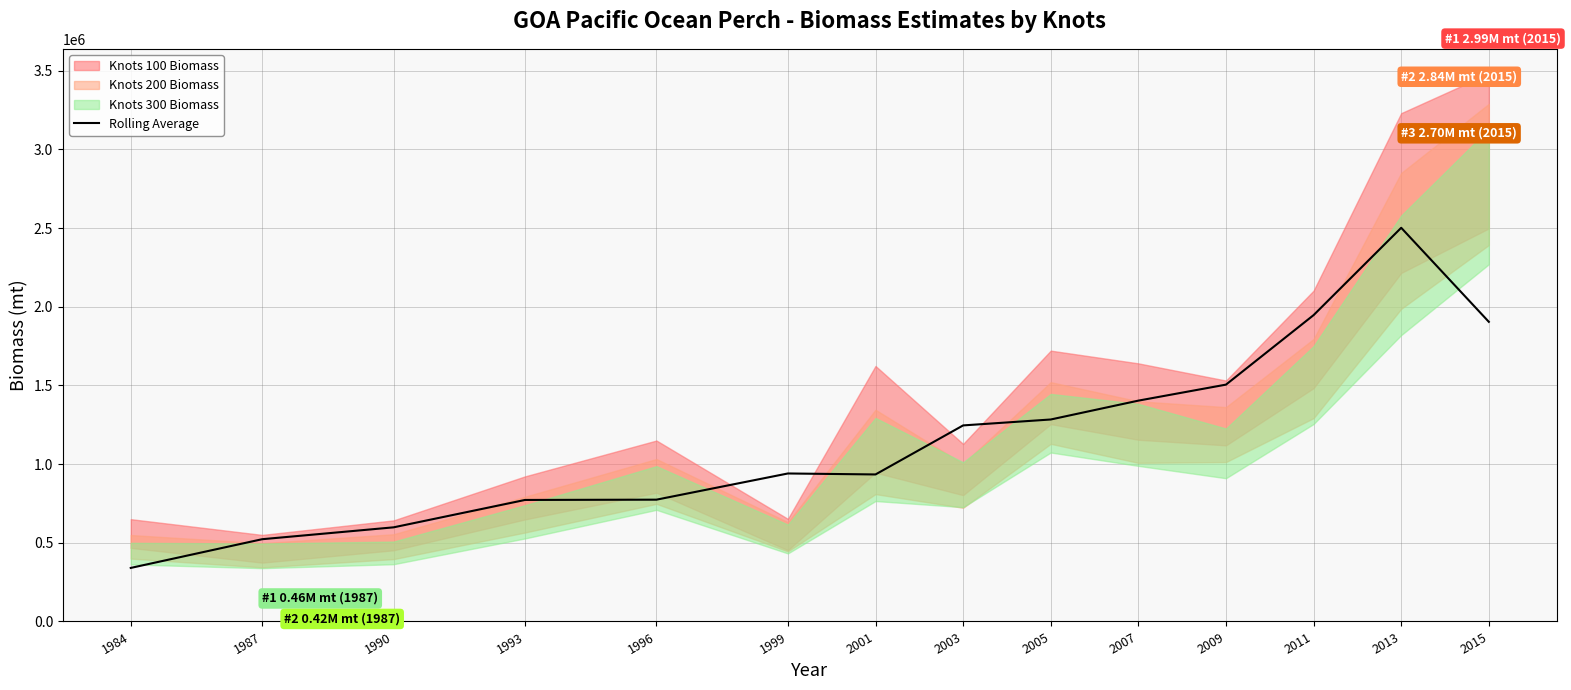

What is the difference between the maximum and minimum values?

2161463.6